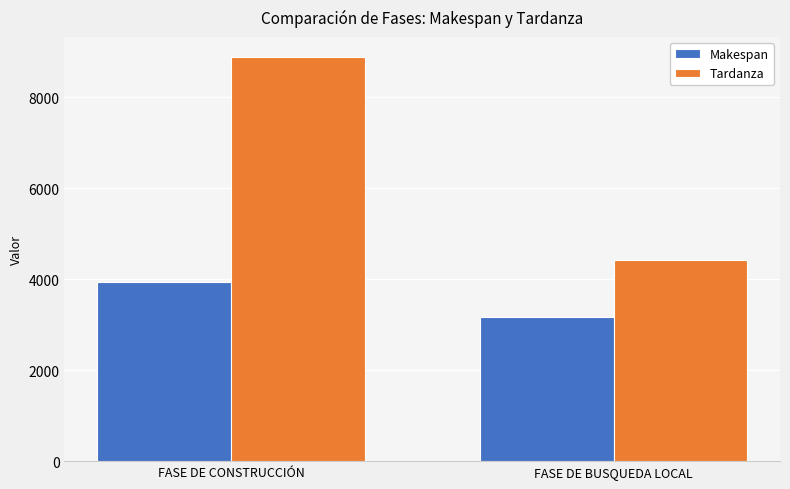

What value does the Tardanza series have at FASE DE CONSTRUCCIÓN, to the nearest 50?

8900